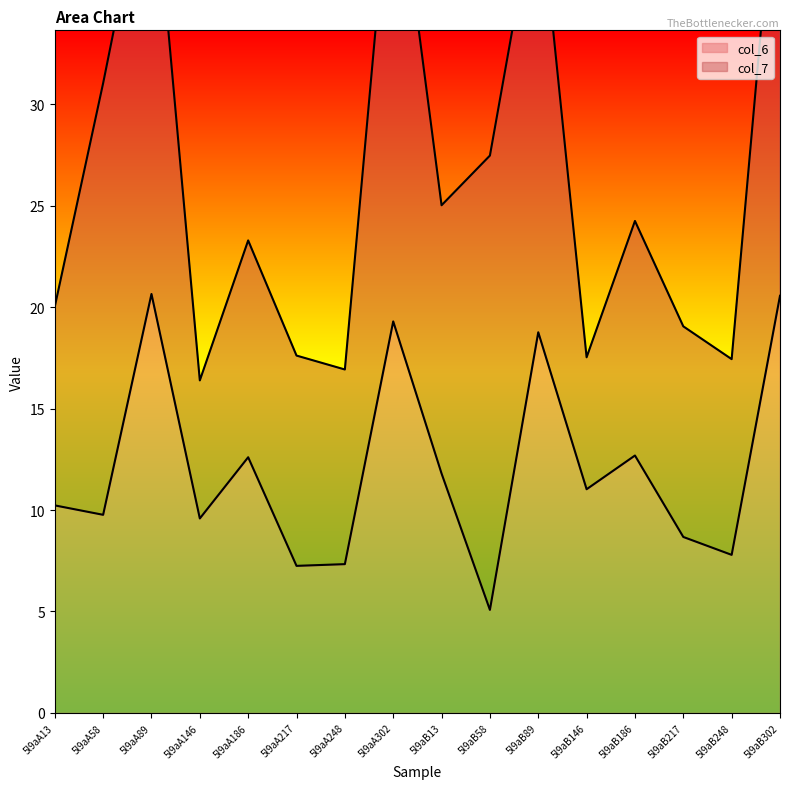

What is the minimum value shown in the chart?

5.1